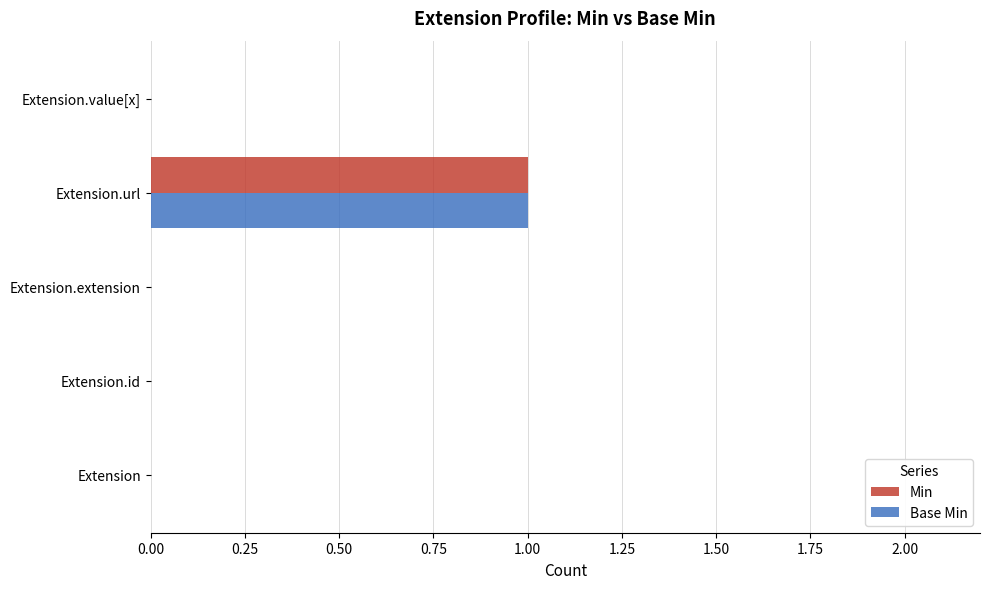

Is it true that Base Min equals 0 at Extension.extension?

True